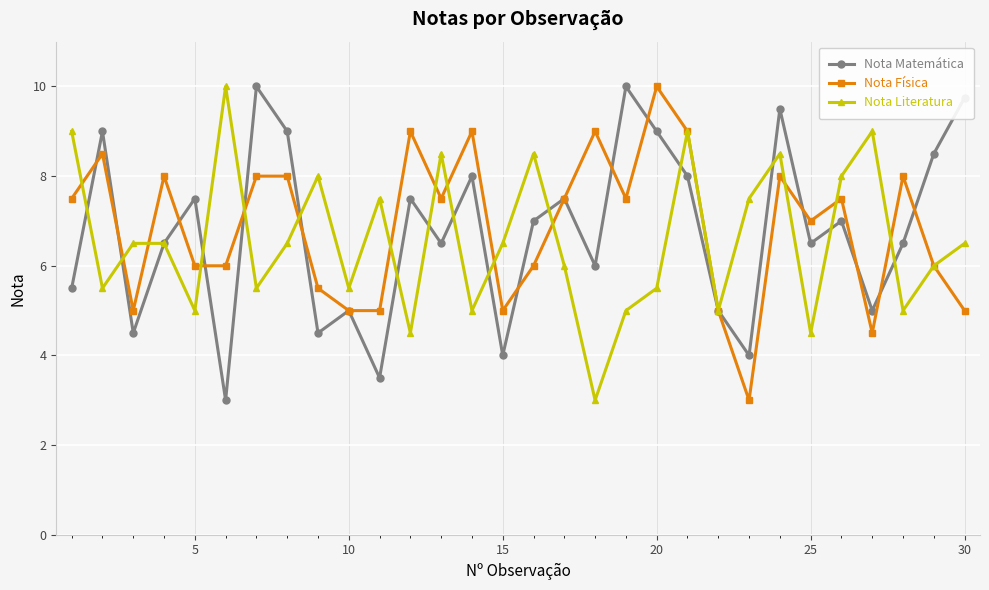

True or false: Nota Literatura and Nota Física cross at least once.

True